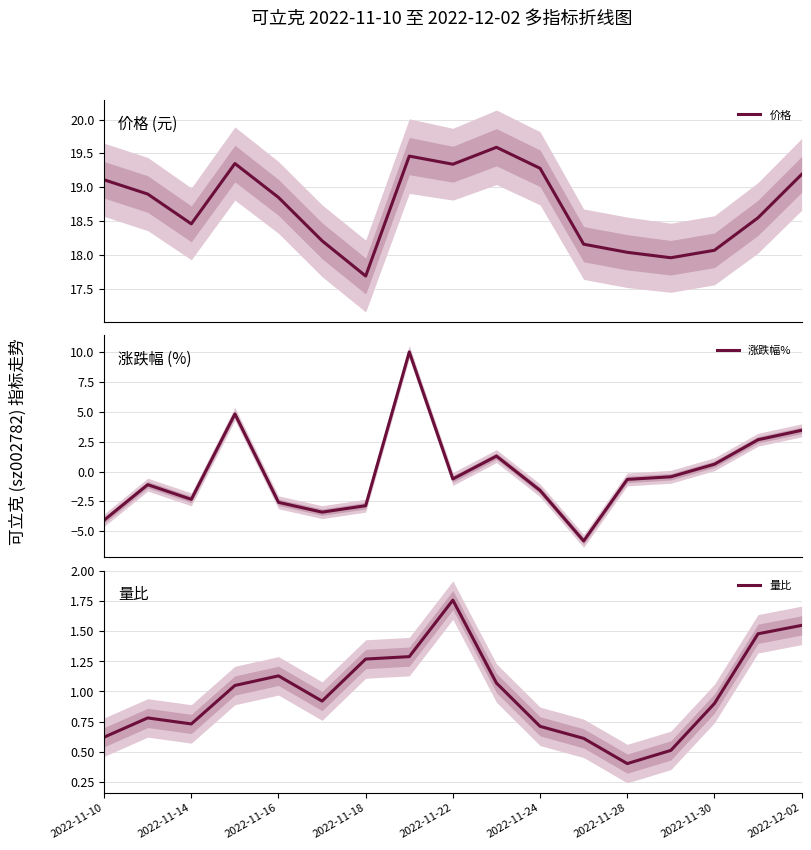

What is the maximum value for 价格?

19.6